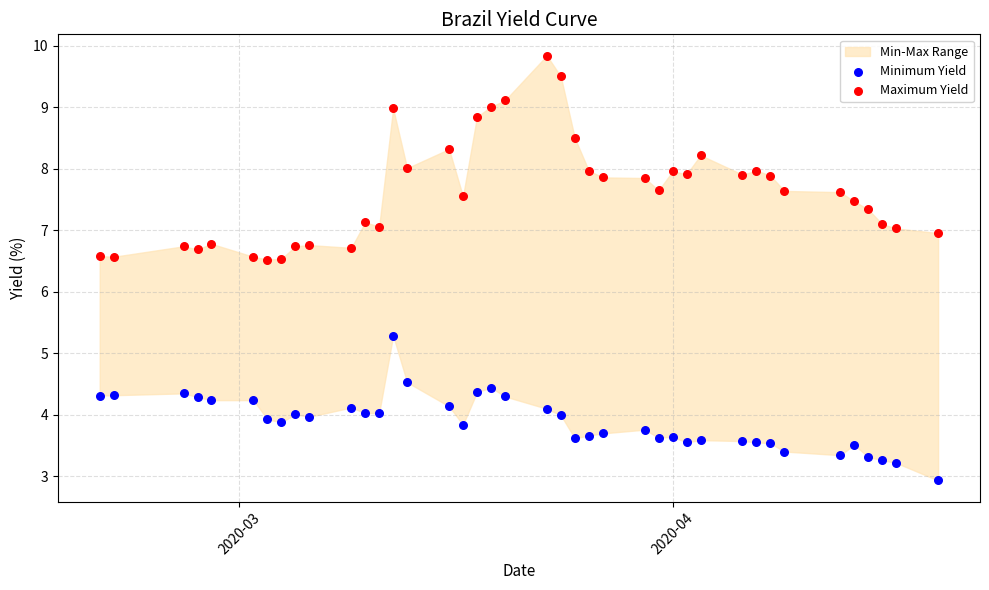

Which series contains the highest Y value?

Maximum Yield